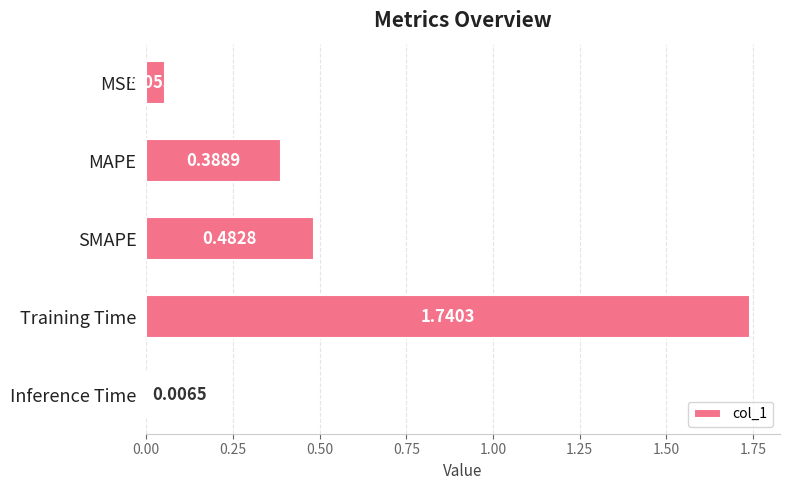

Rank the categories by value from lowest to highest.

Inference Time, MSE, MAPE, SMAPE, Training Time